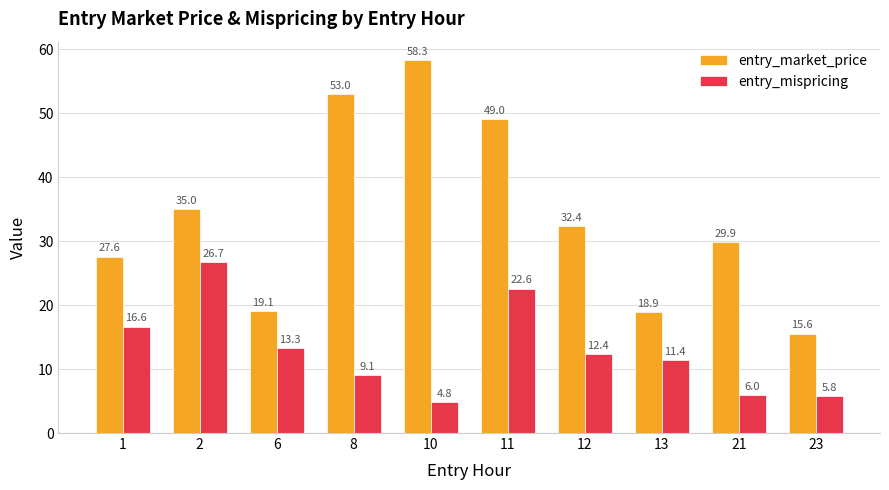

The value of entry_mispricing at 8 is 6.0. True or false?

False